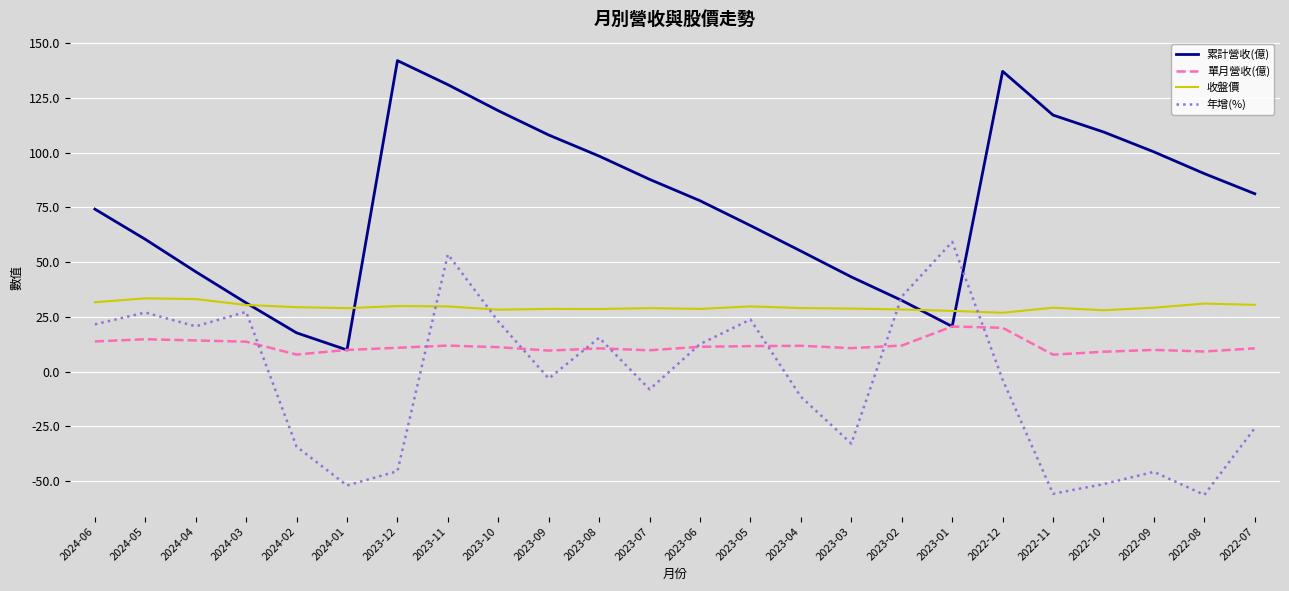

List the series in order of their overall mean, highest first.

累計營收(億), 收盤價, 單月營收(億), 年增(%)